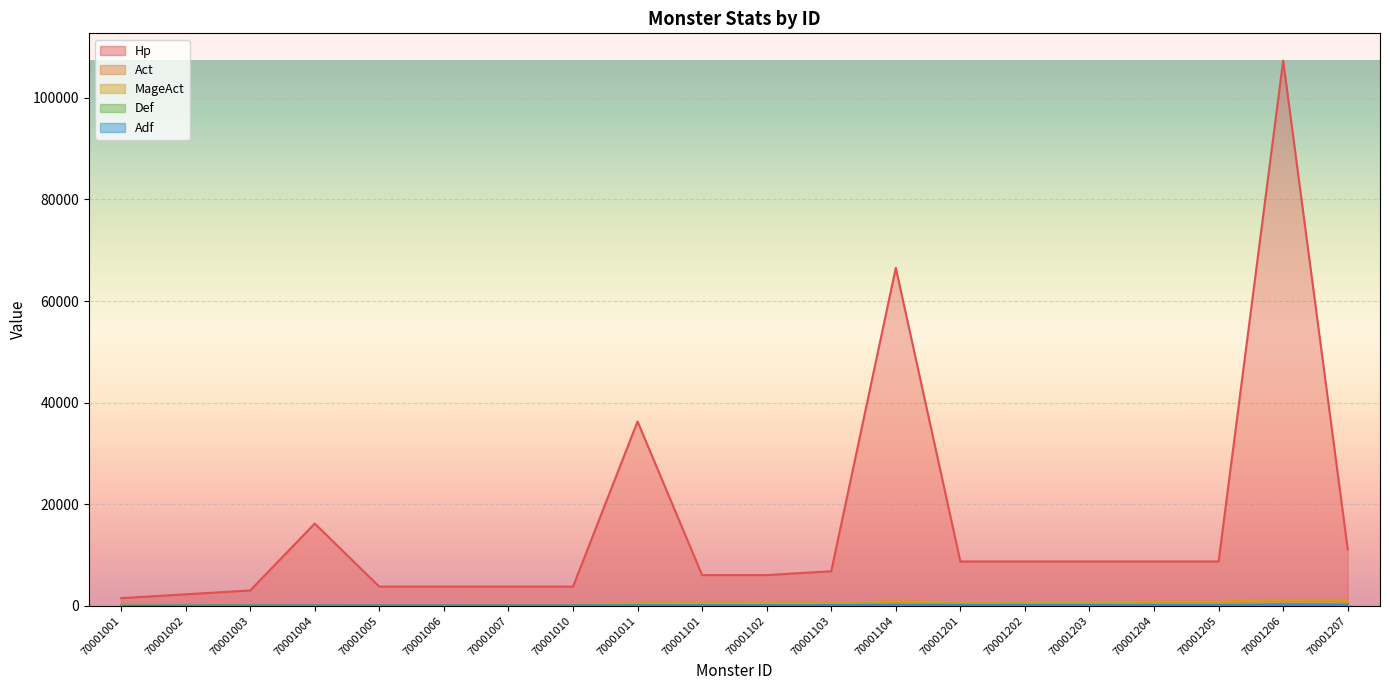

What is the average value of the MageAct series?

573